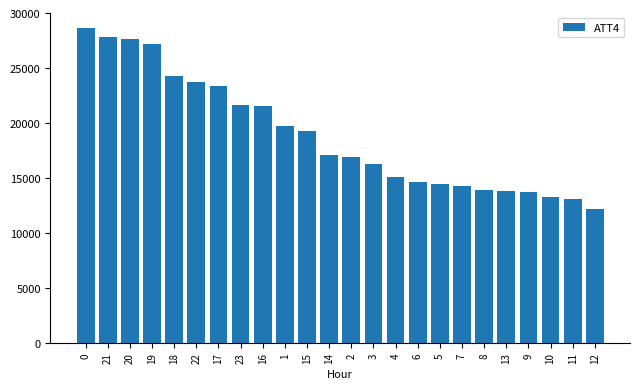

What is the label of the 17th bar from the left?

5